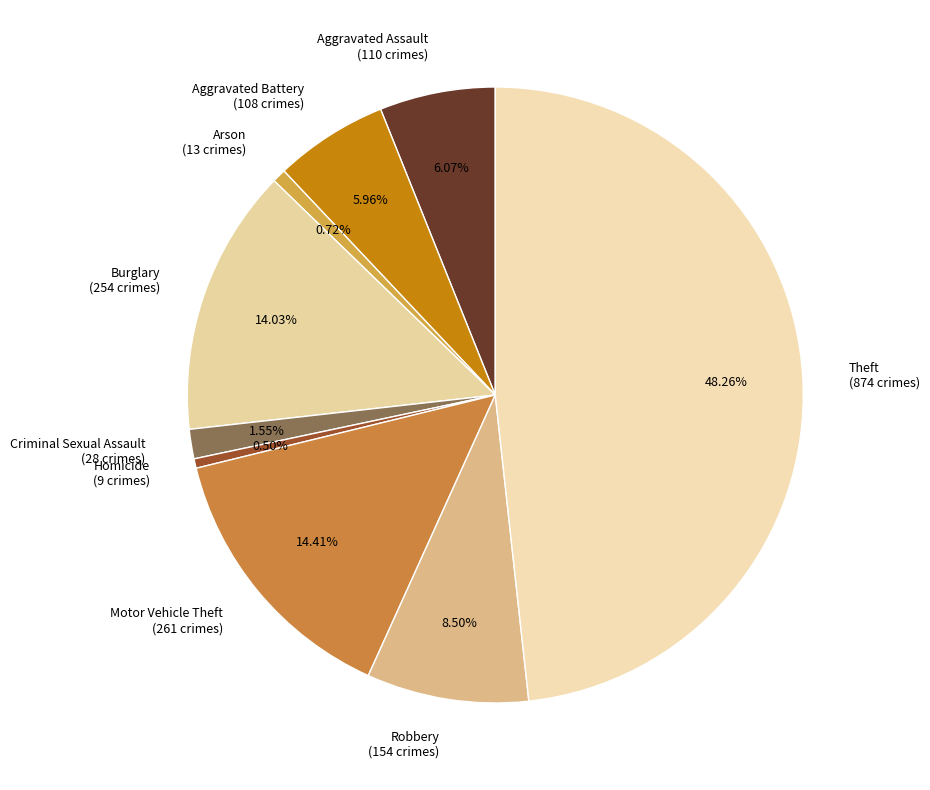

To the nearest percent, what portion does Arson represent?

1%